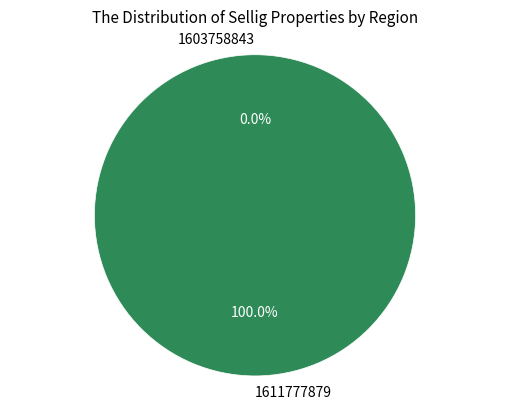

How many slices are in this pie chart?

2